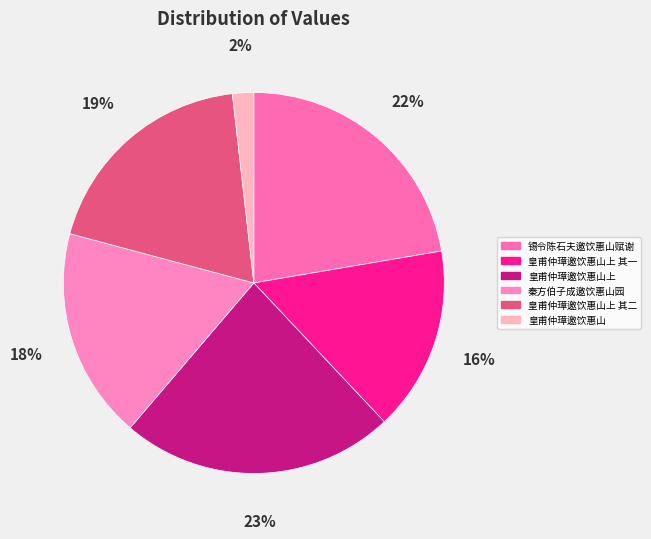

True or false: 皇甫仲璋邀饮惠山 accounts for 2% of the total.

True